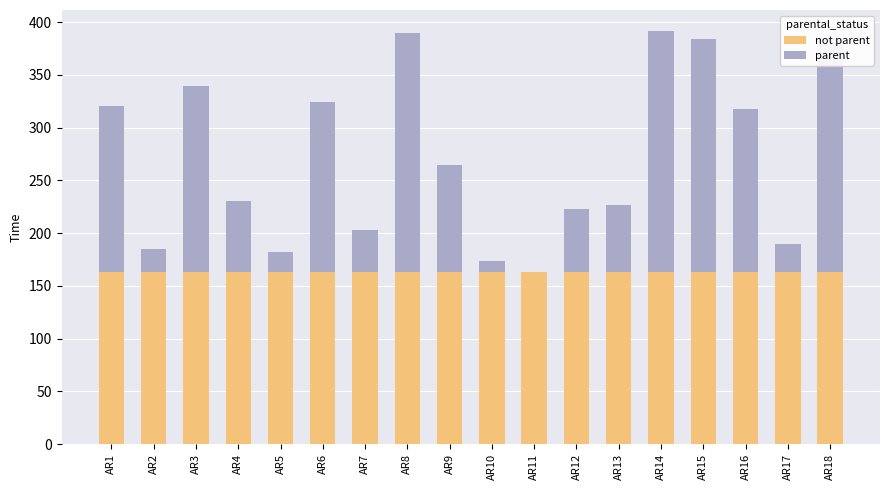

List the series in order of their peak value, highest first.

parent, not parent